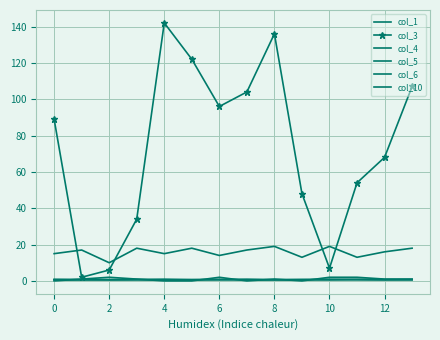

True or false: col_10 and col_6 cross at least once.

False